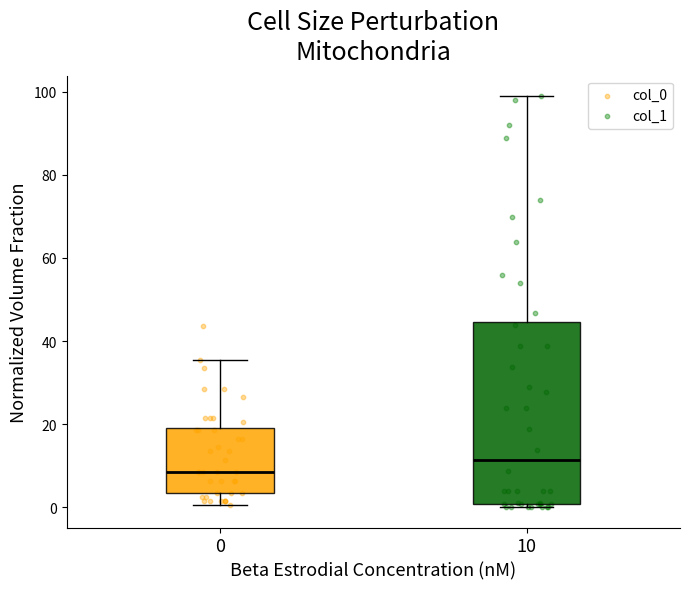

Reading left to right, read every box against the y-axis: the position of its median line, the range the box covers, and the ends of its whiskers. The values are not printed on the chart, so give them approximately, as read against the axis.

0: median 8, box 4 to 20, whiskers 0 to 36
10: median 12, box 0 to 44, whiskers 0 (just below the box's lower edge) to 98